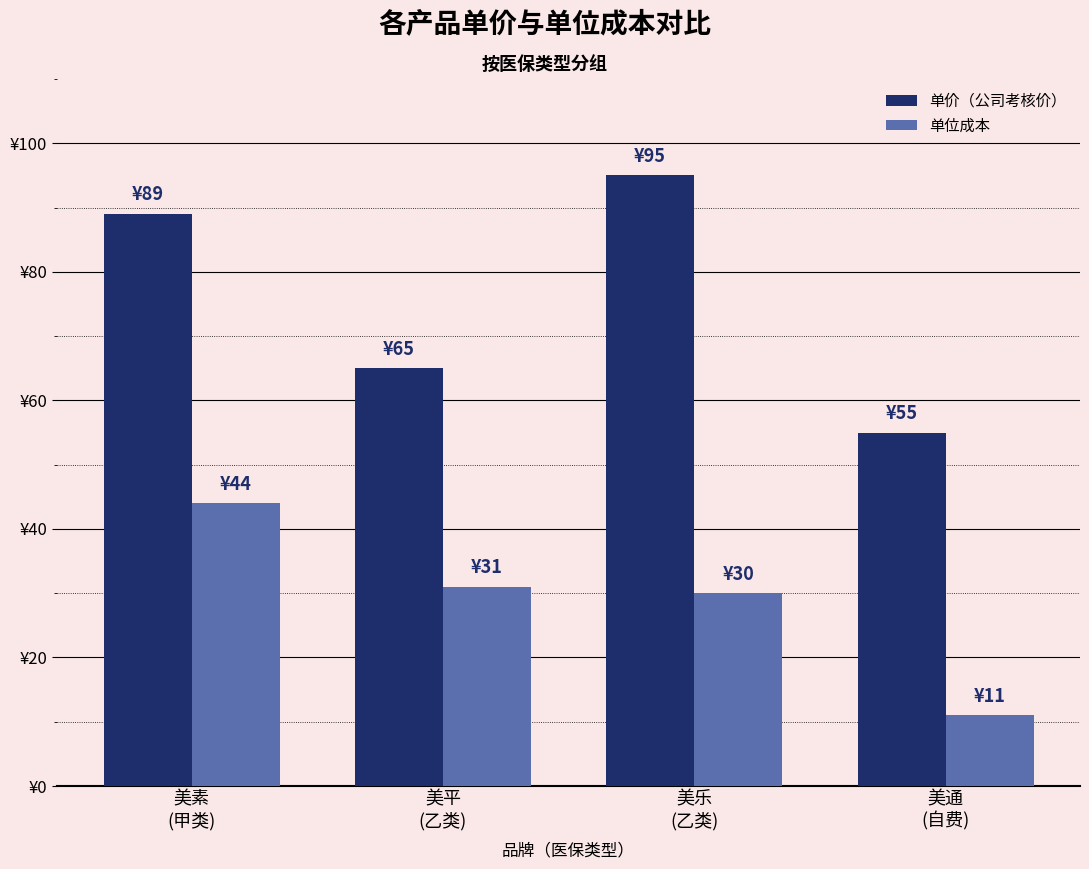

List the series in order of their peak value, lowest first.

单位成本, 单价（公司考核价）